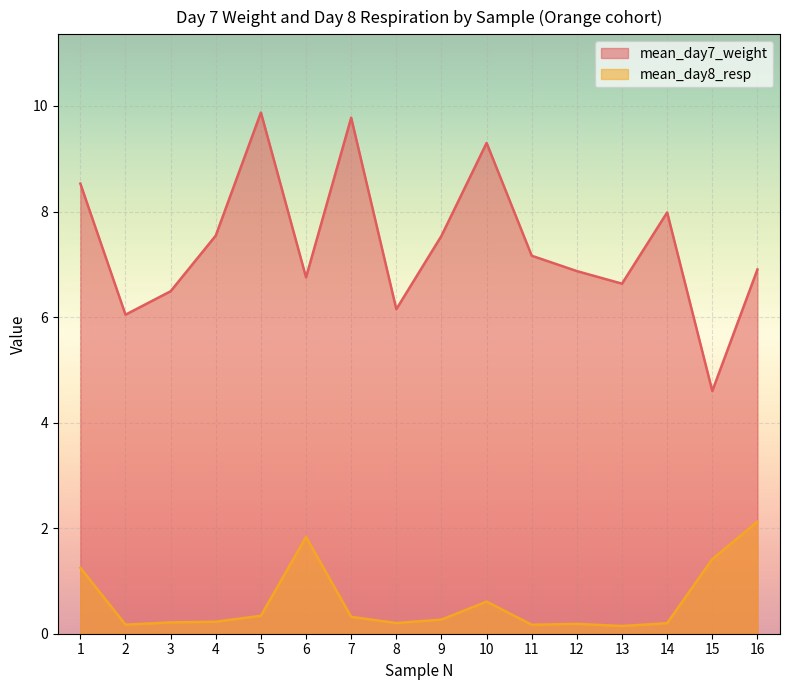

True or false: mean_day7_weight and mean_day8_resp intersect in this chart.

False